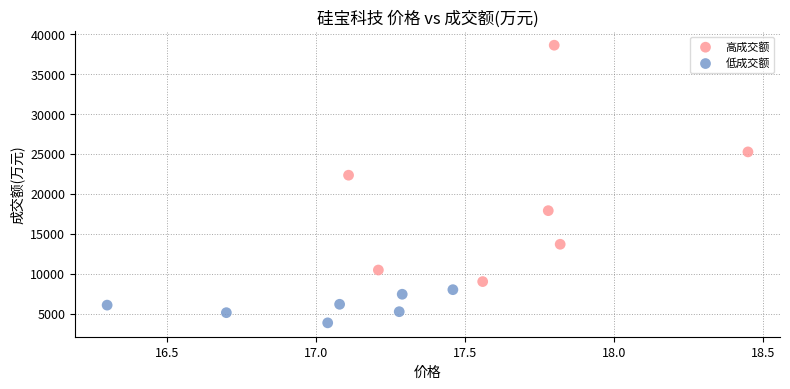

What are all the series names shown in the legend?

高成交额, 低成交额